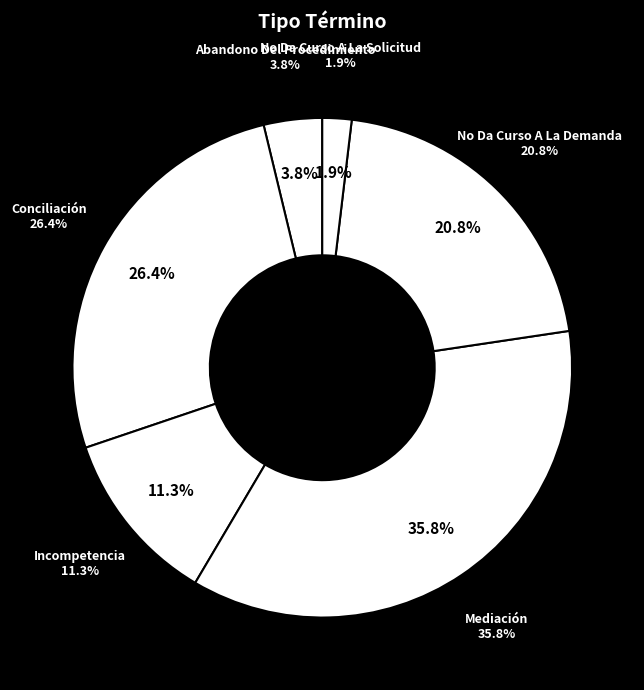

Which has a higher value, No Da Curso A La Solicitud or Abandono Del Procedimiento?

Abandono Del Procedimiento